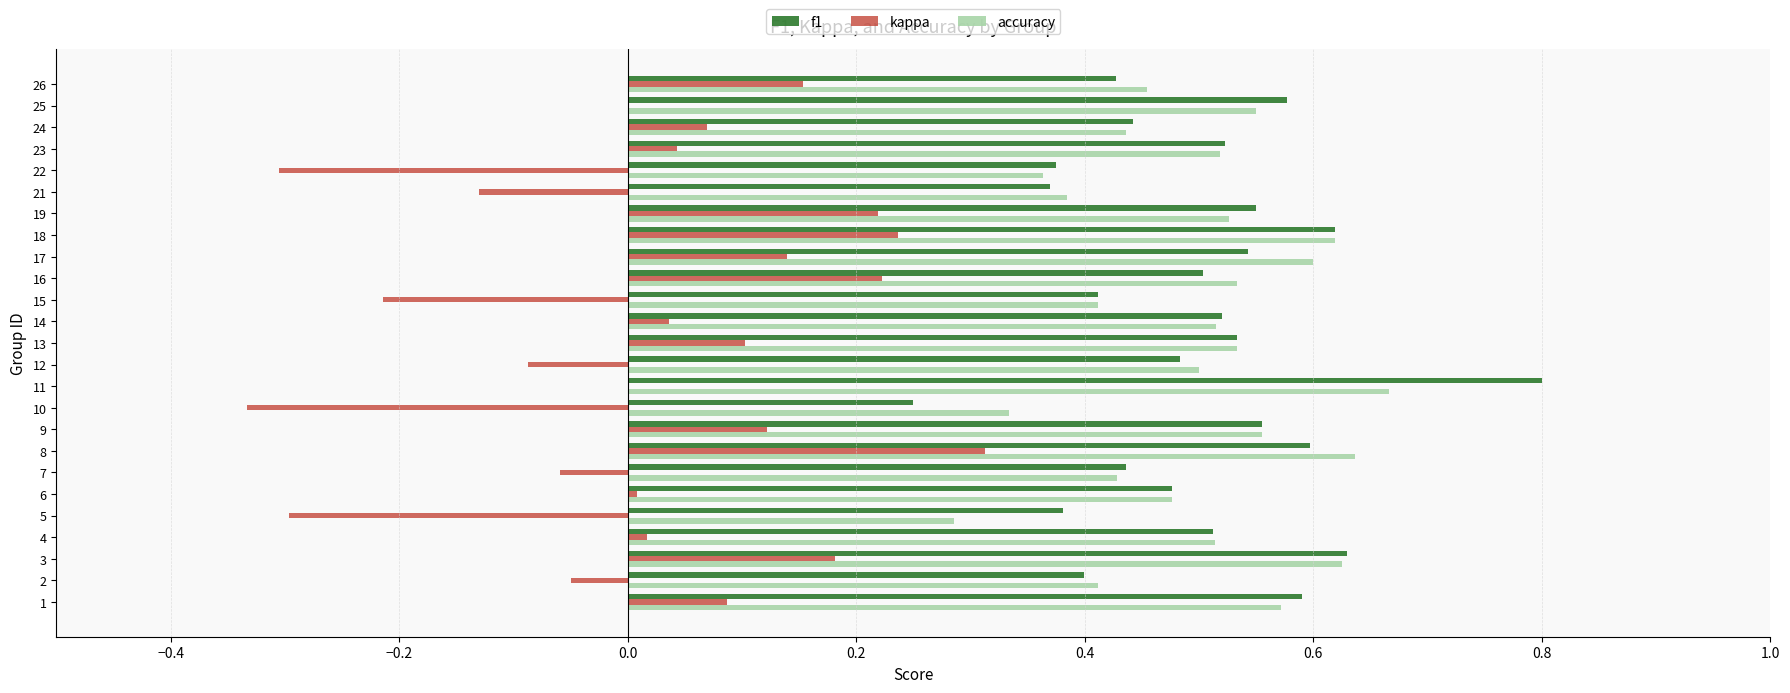

At which label does f1 reach its peak?

11